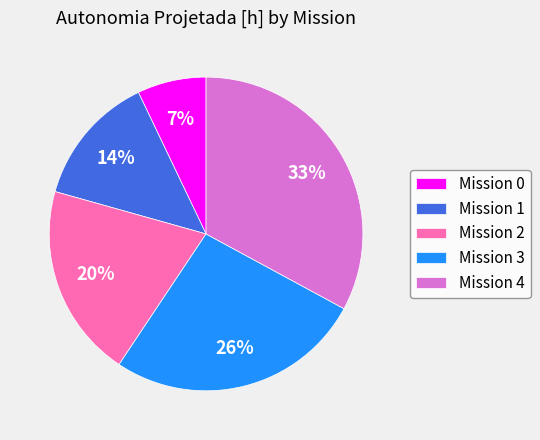

Is there a majority slice in this chart?

No